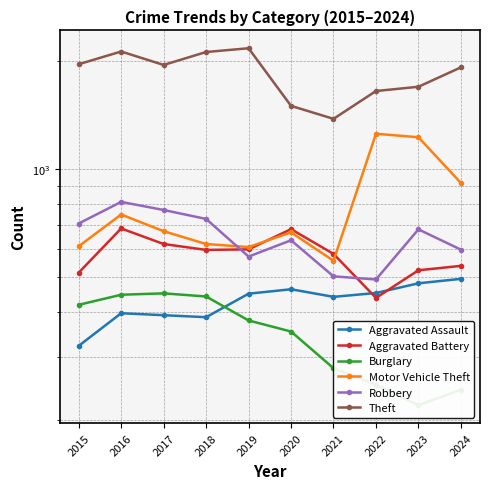

True or false: Burglary and Aggravated Battery cross at least once.

False